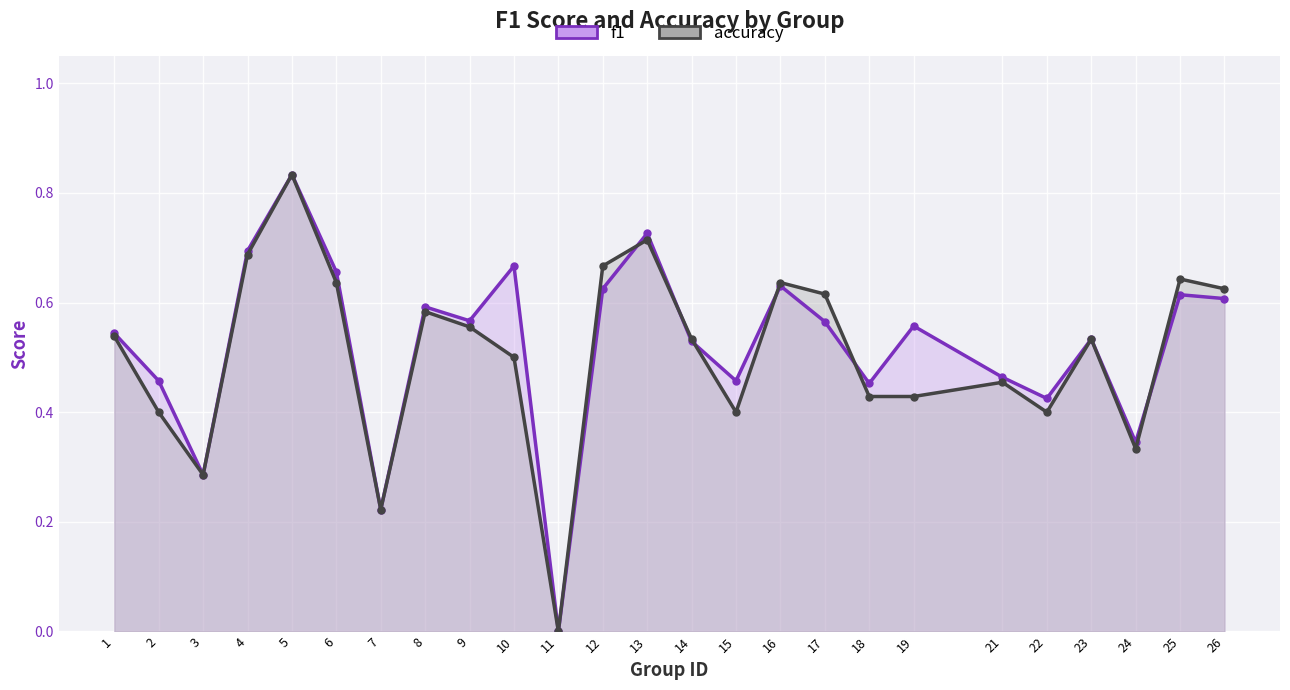

Between which two adjacent categories do accuracy and f1 first intersect?

12 and 13